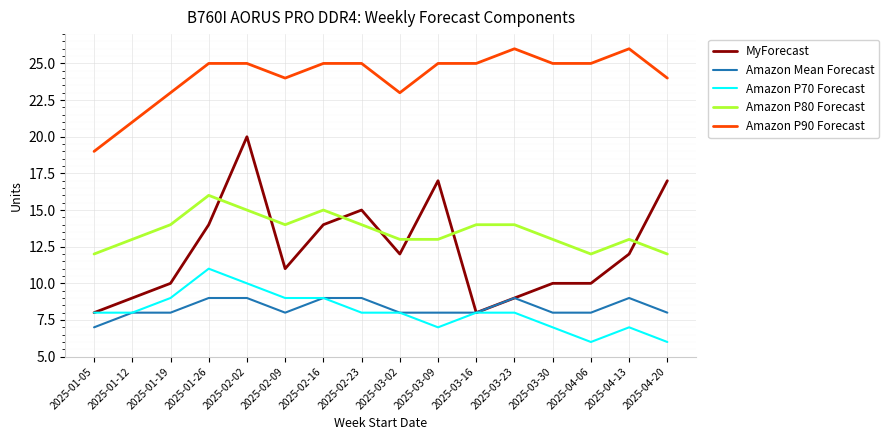

True or false: Amazon P70 Forecast and Amazon P90 Forecast intersect in this chart.

False